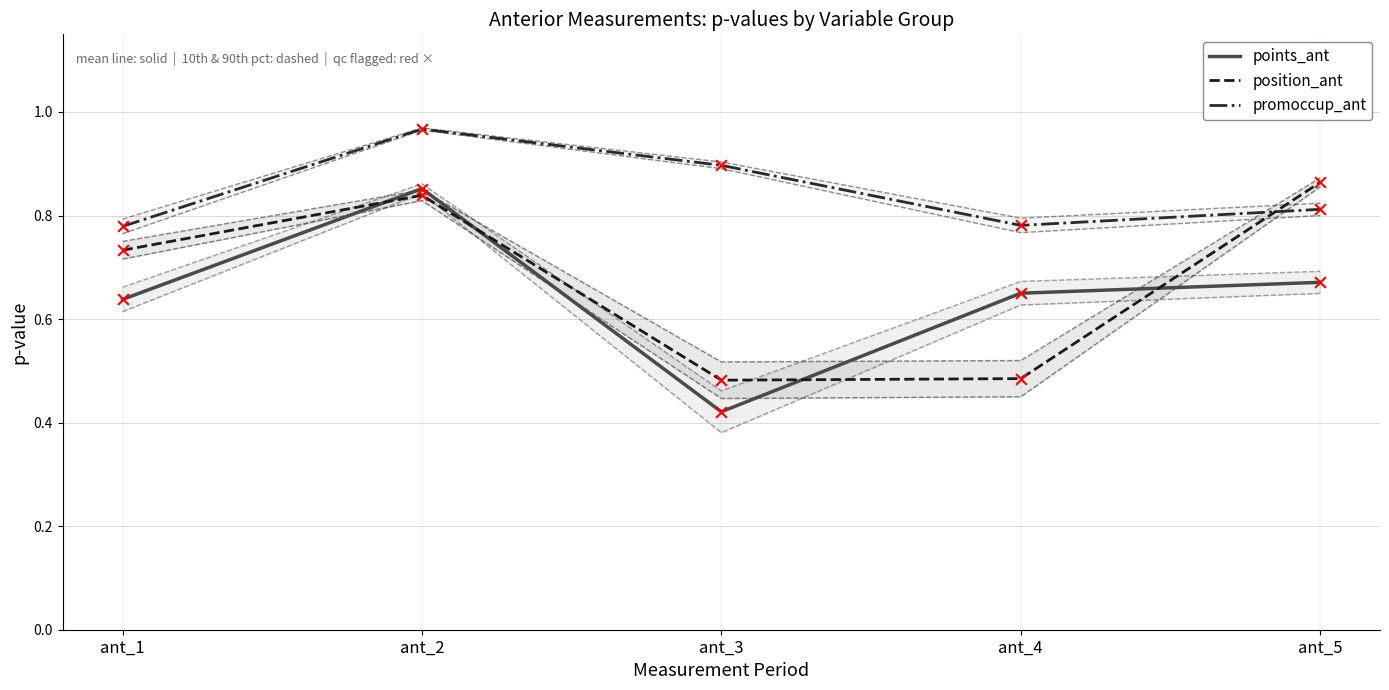

What are all the series names shown in the legend?

points_ant, position_ant, promoccup_ant